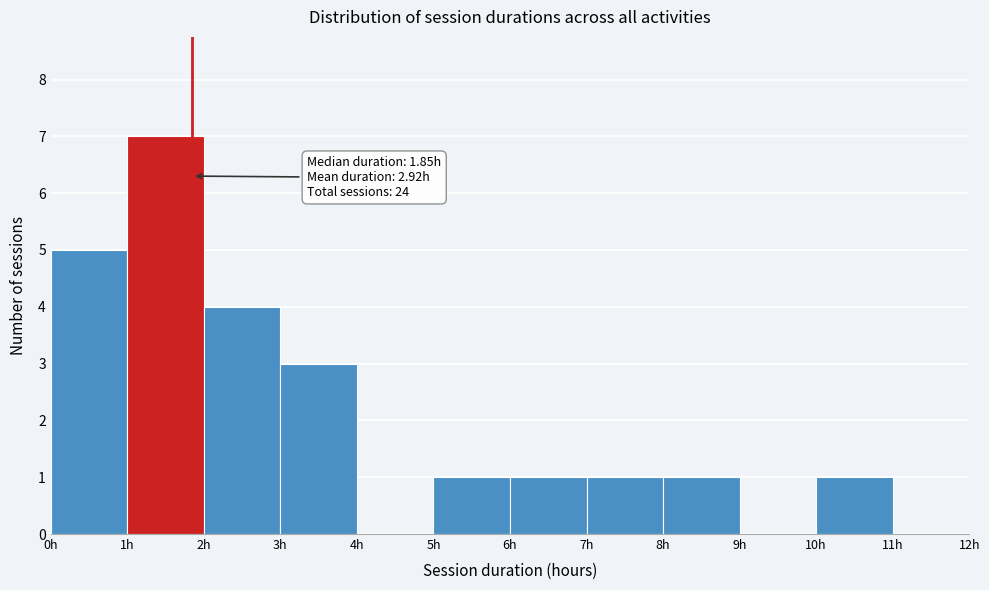

Which range on the x-axis has the tallest bar?

1 to 2